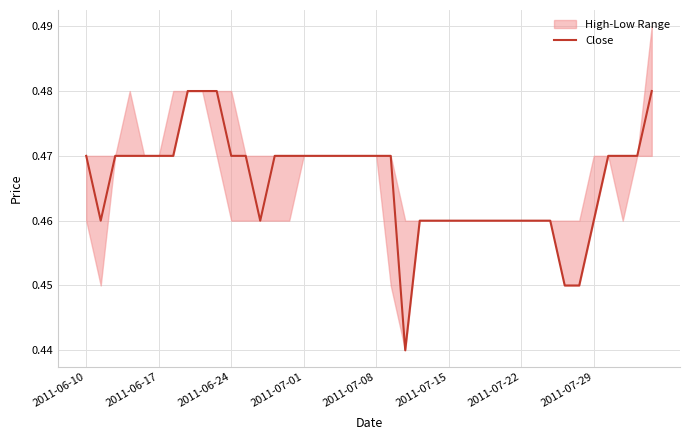

Between 38 and 32, which is larger?

38